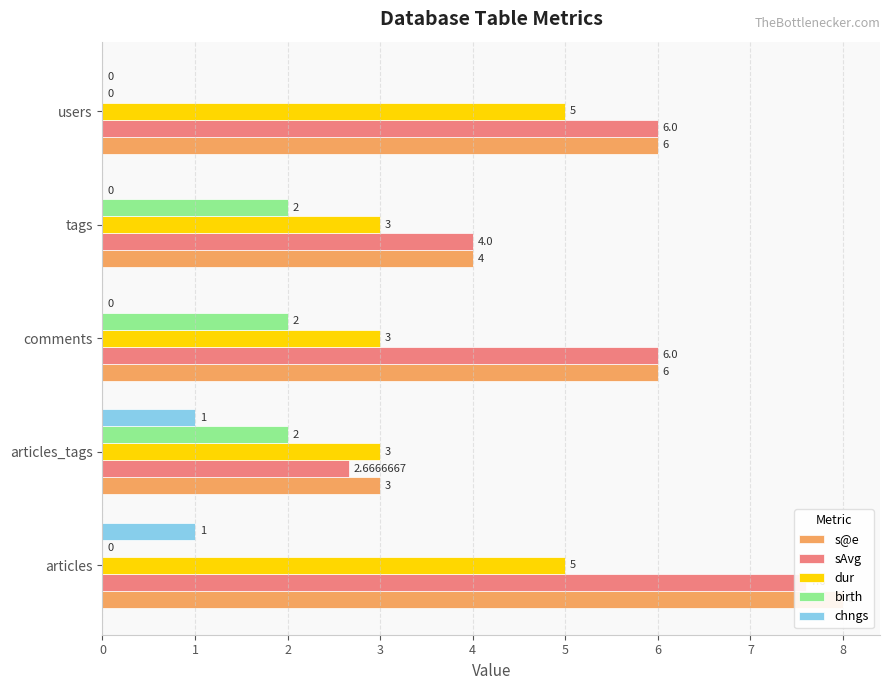

What is the greatest value displayed?

8.0